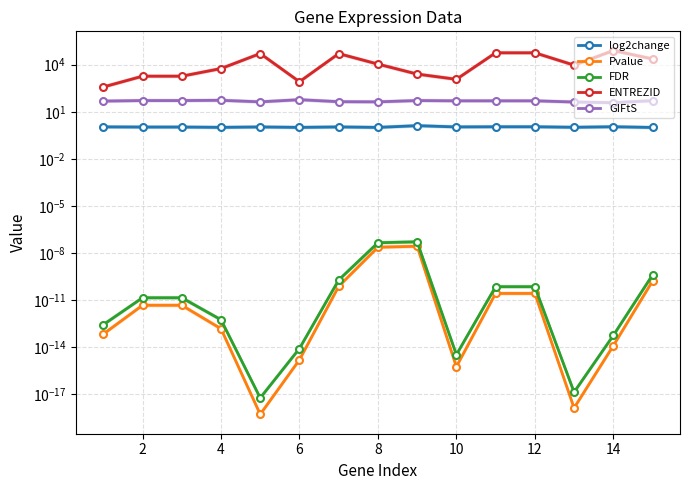

True or false: Pvalue and GIFtS cross at least once.

False